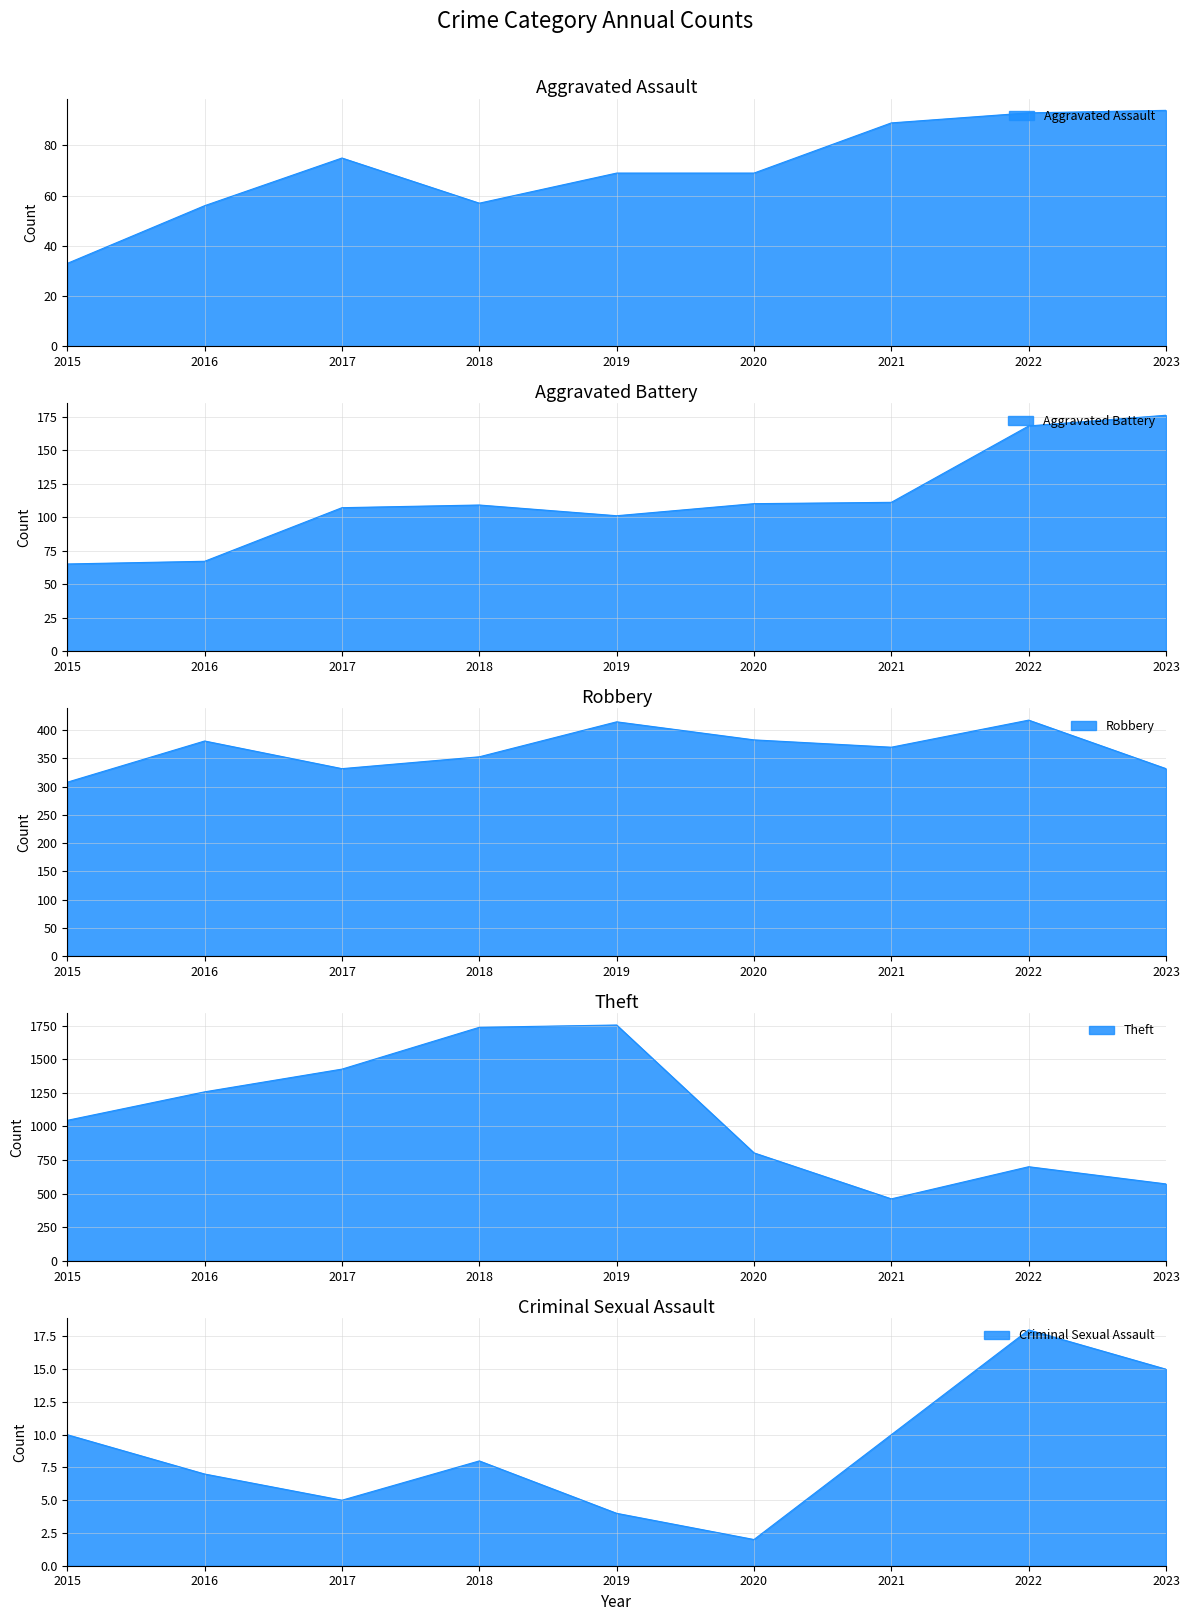

What is the maximum value for Aggravated Battery?

176